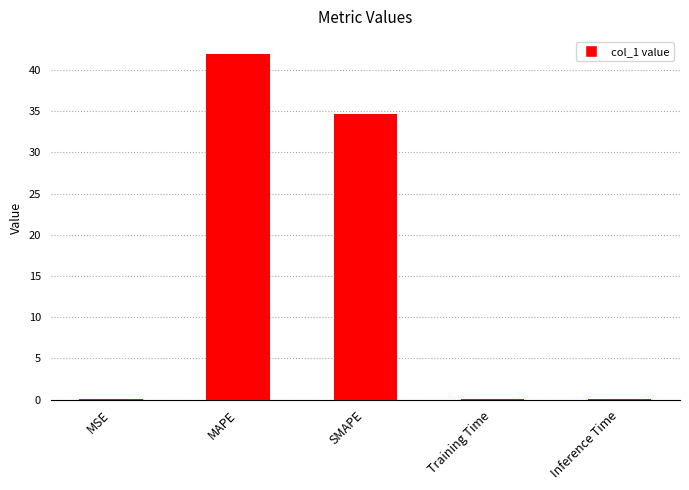

Reading right to left, list all the values displayed in this chart.

0.1	0.1	34.7	41.9	0.1